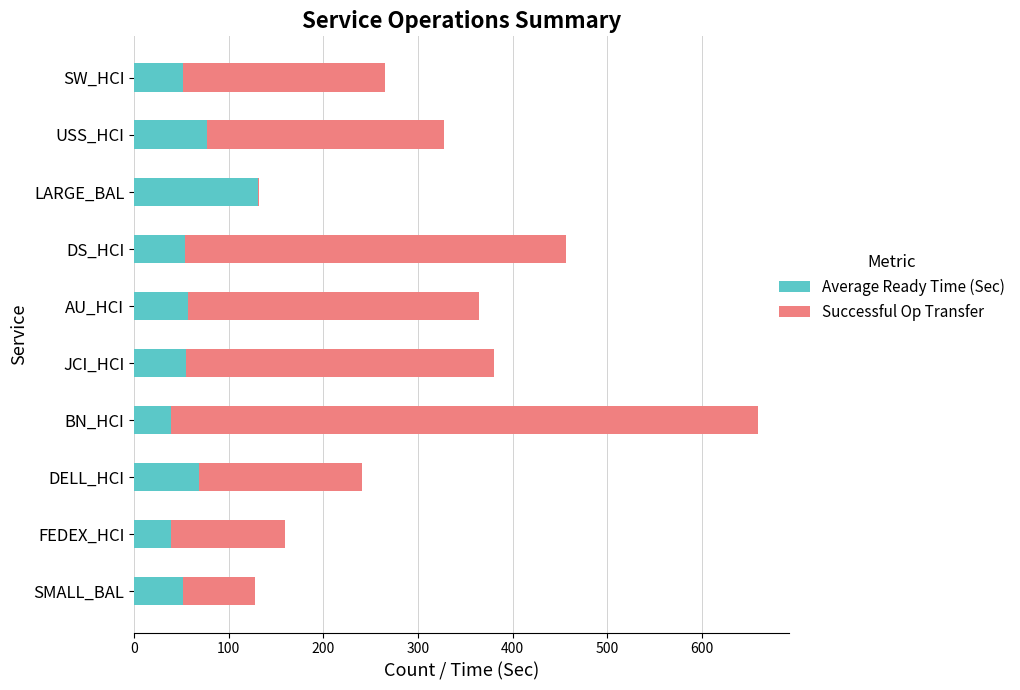

At which category is the sum across all series the highest?

BN_HCI